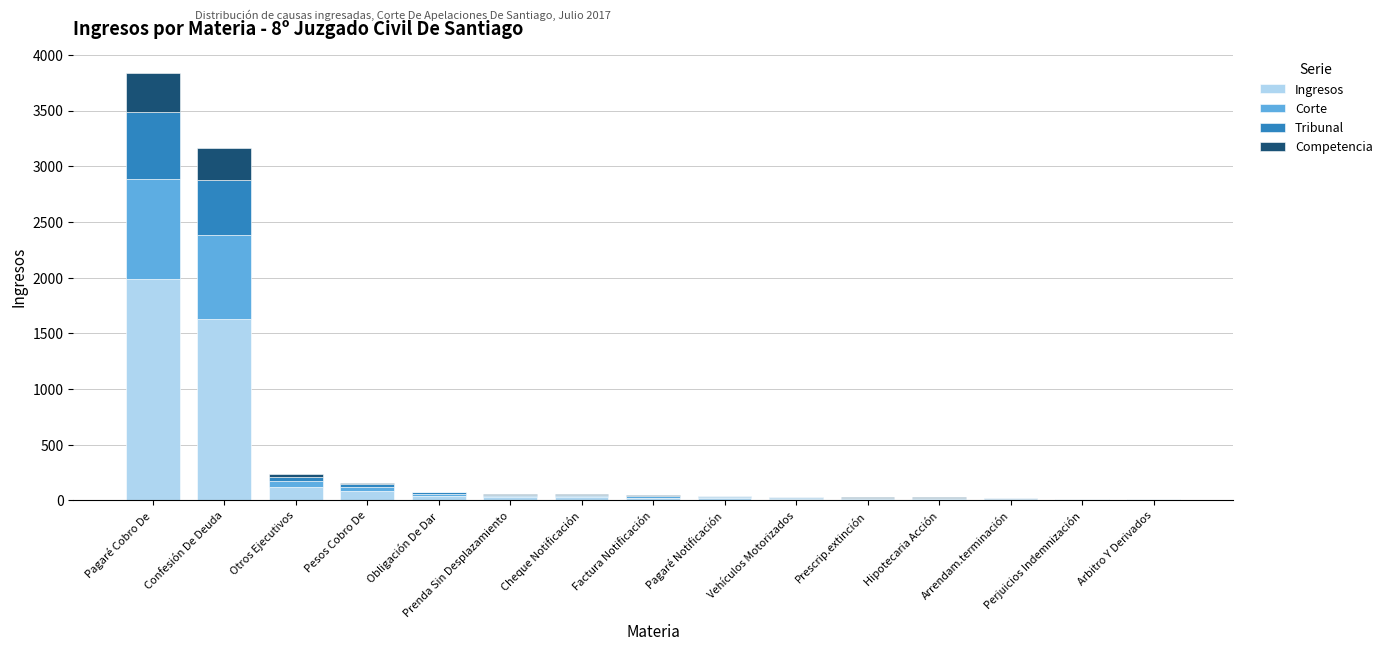

At which label is Ingresos closest to 997?

Confesión De Deuda